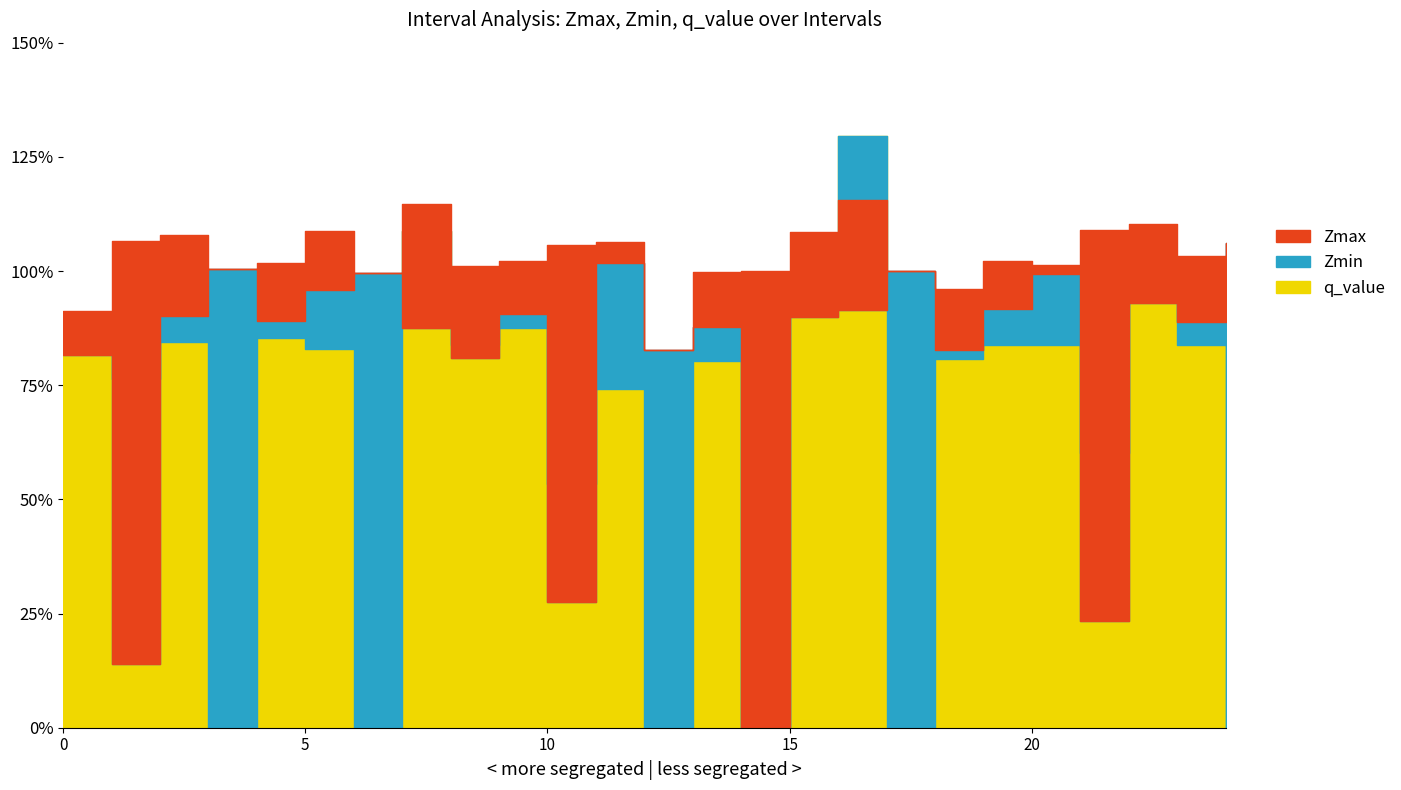

Which category has the lowest value in the q_value series?

3.0